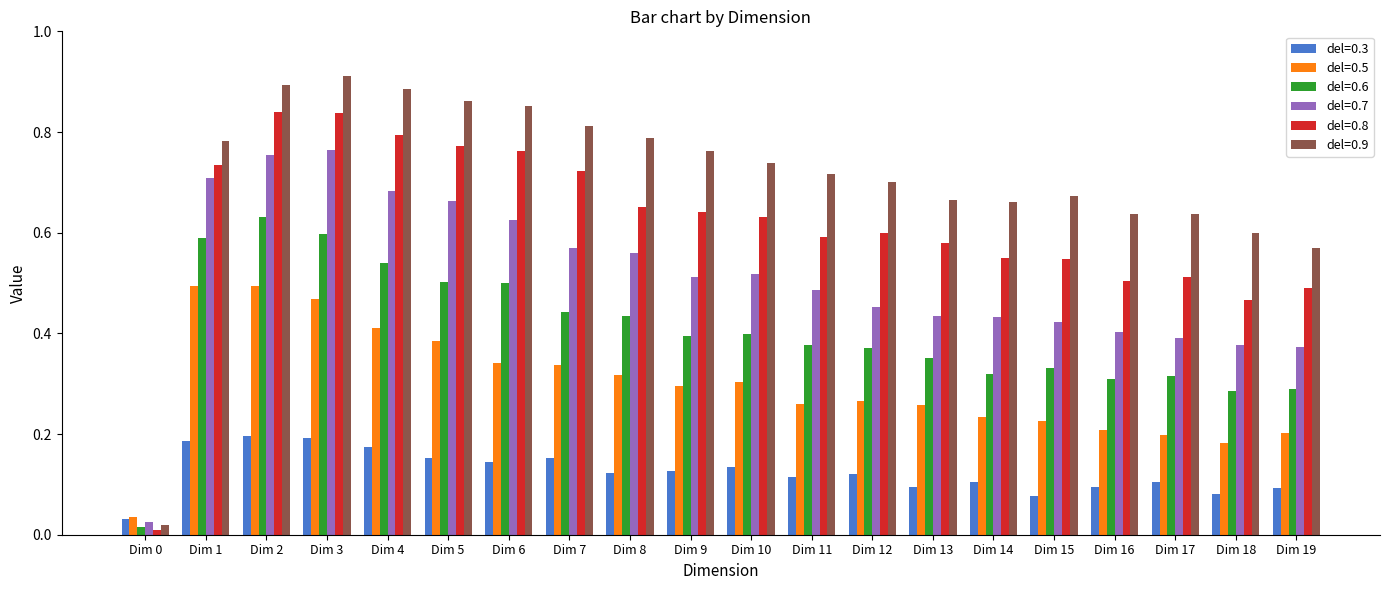

Rank the series by their maximum value, from lowest to highest.

del=0.3, del=0.5, del=0.6, del=0.7, del=0.8, del=0.9